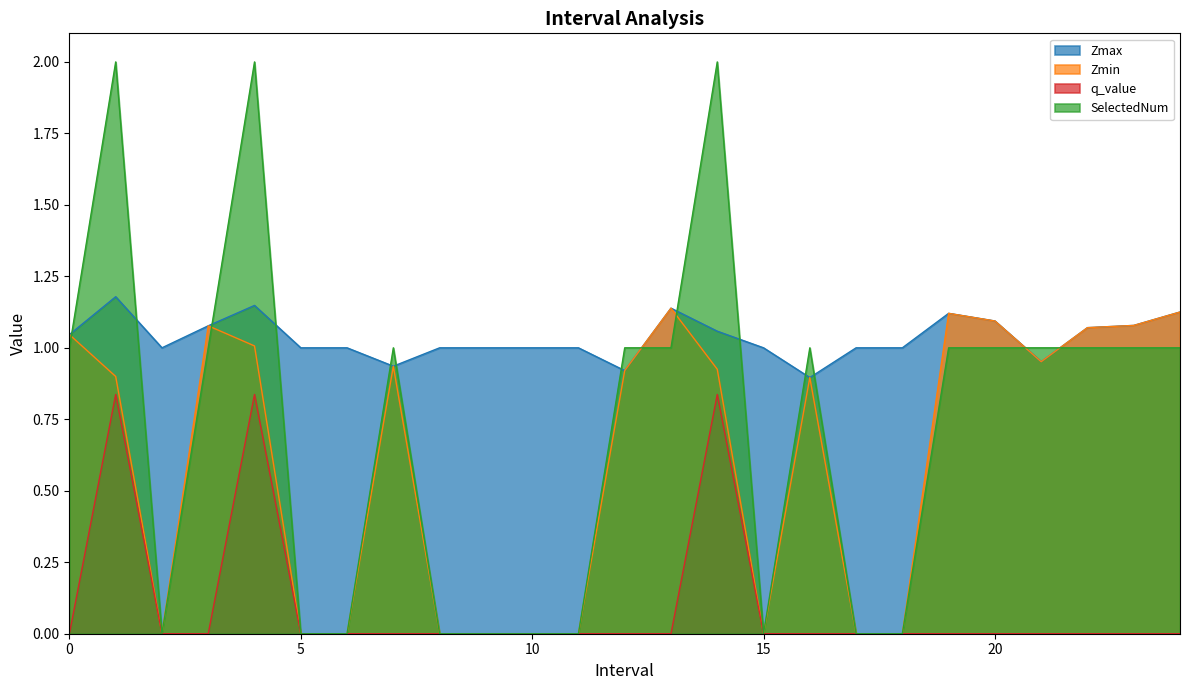

Does the chart have visible grid lines?

No